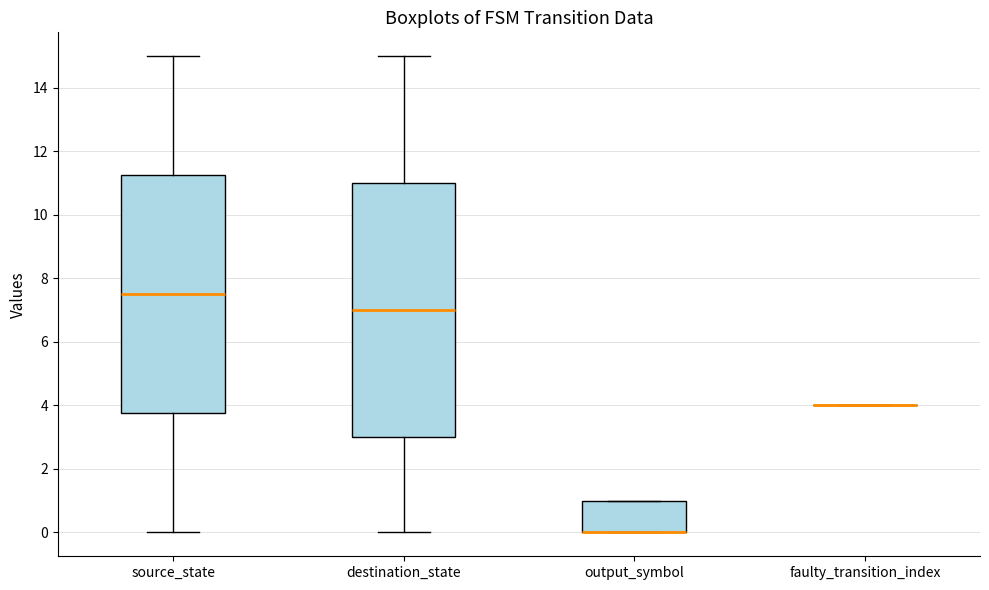

Which box is the tallest, from its lower edge to its upper edge?

destination_state